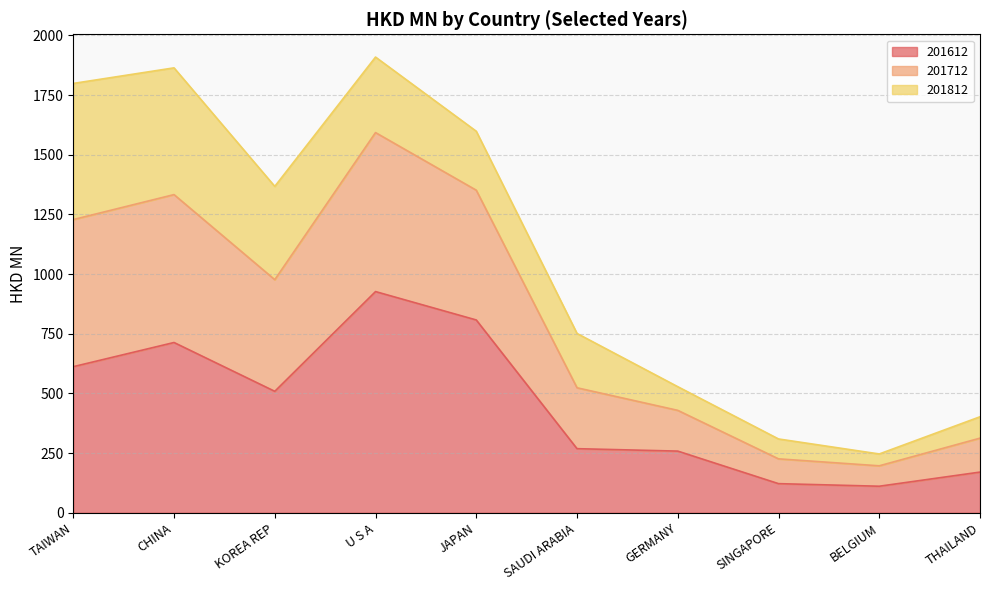

At which label does 201612 reach its peak?

U S A